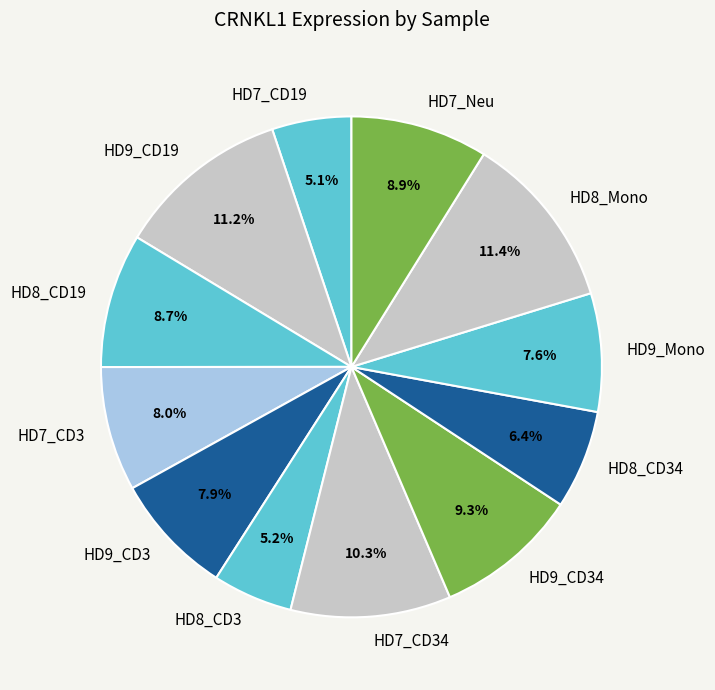

What portion of the pie excludes HD7_CD19?

94.9%